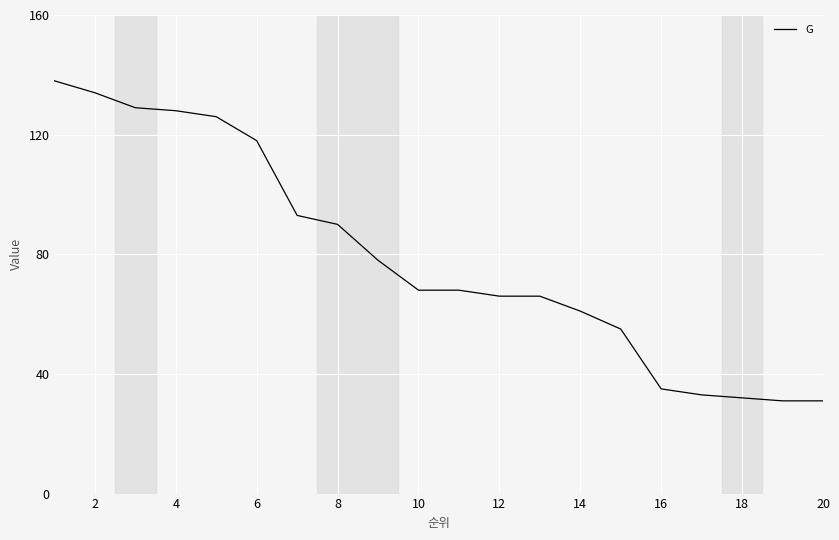

How many categories are shown in the chart?

20